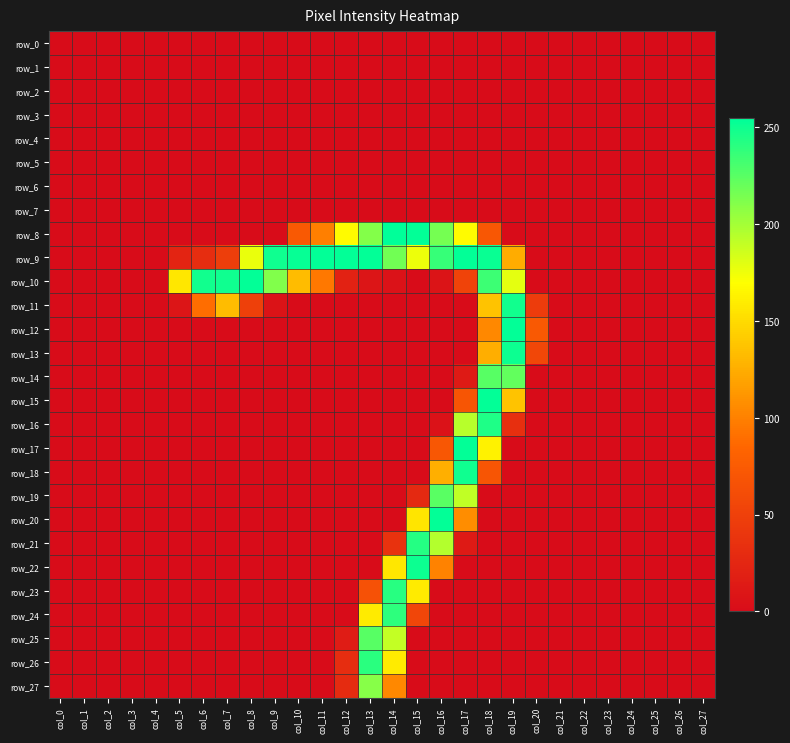

What is the average value of the row_10 series?

66